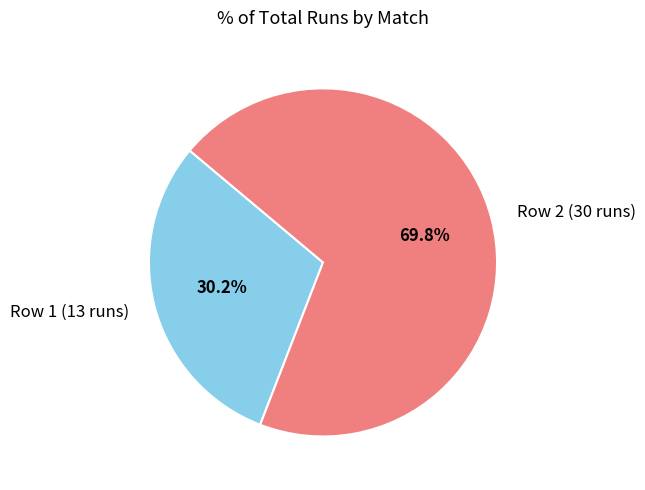

Between Row 2 (30 runs) and Row 1 (13 runs), which is larger?

Row 2 (30 runs)